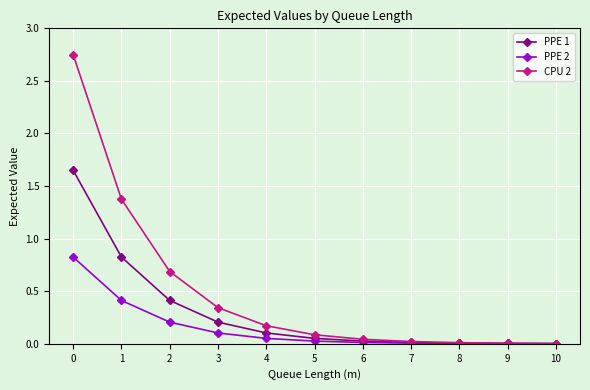

List the series in order of their overall mean, lowest first.

PPE 2, PPE 1, CPU 2